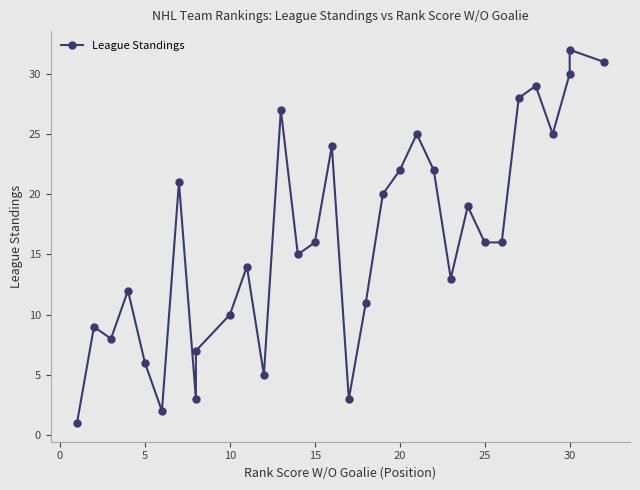

How many lines are shown in the chart?

1